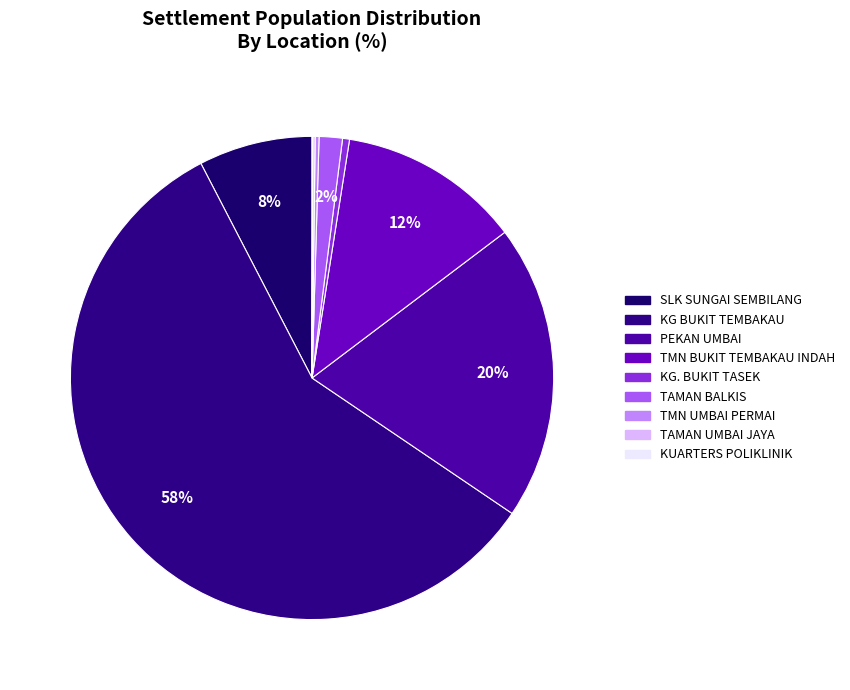

Rank the categories by value from highest to lowest.

KG BUKIT TEMBAKAU, PEKAN UMBAI, TMN BUKIT TEMBAKAU INDAH, SLK SUNGAI SEMBILANG, TAMAN BALKIS, KG. BUKIT TASEK, TMN UMBAI PERMAI, TAMAN UMBAI JAYA, KUARTERS POLIKLINIK KOMUNITI UMBAI